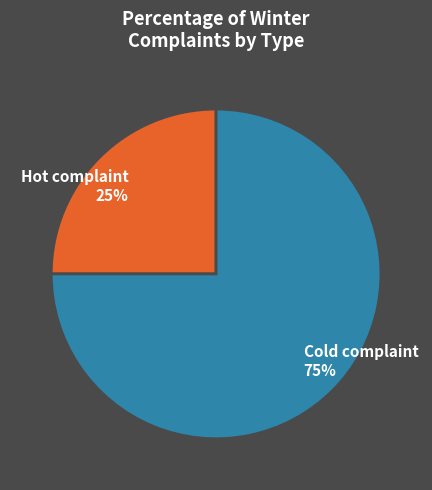

To the nearest percent, what is the difference between the largest and smallest slice percentages?

50%